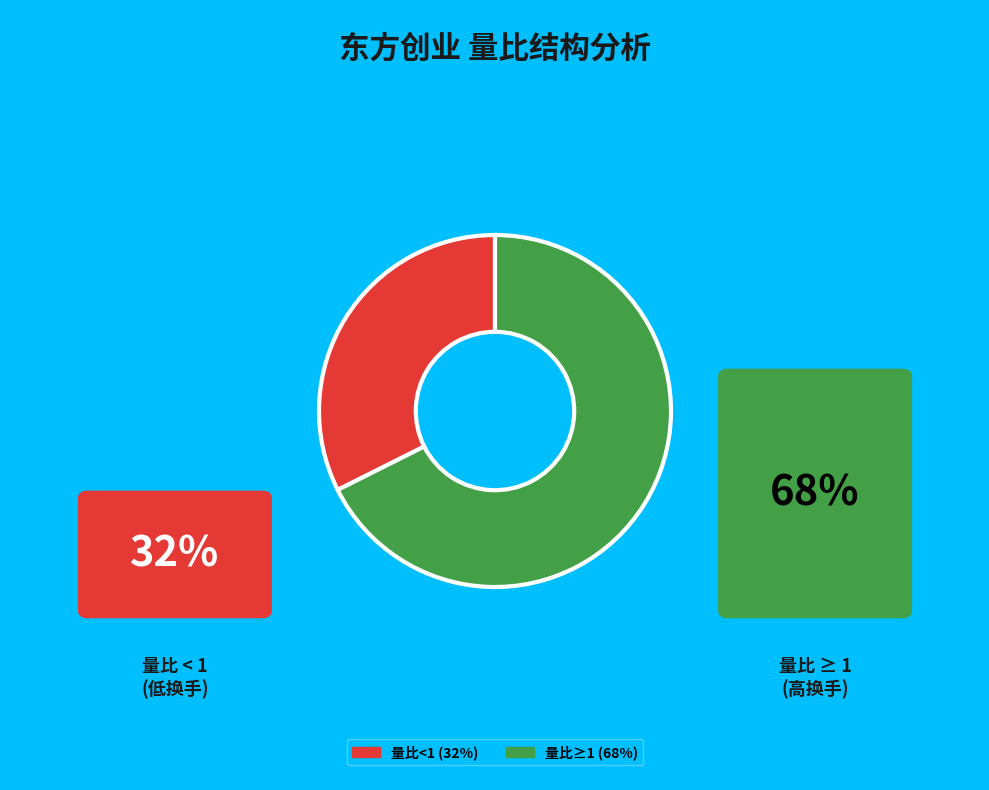

Does any single category account for the majority?

Yes